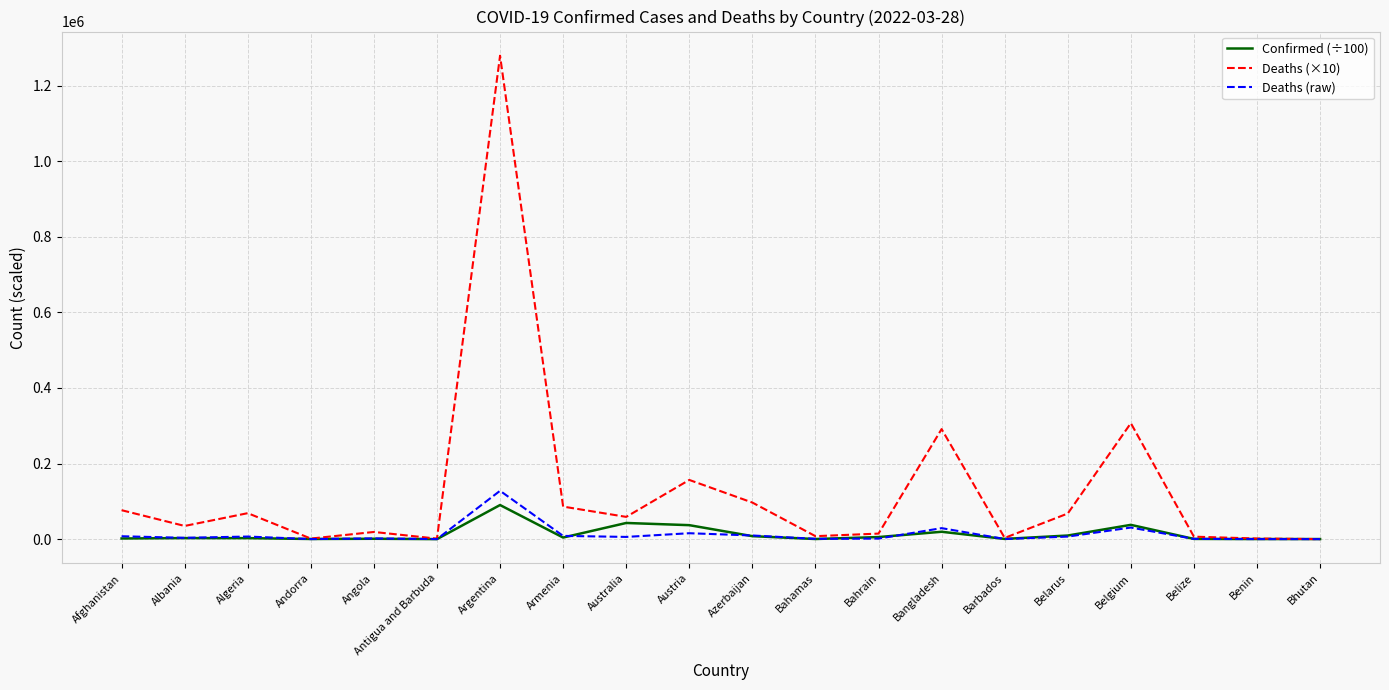

At which label does Confirmed (÷100) reach its peak?

Argentina